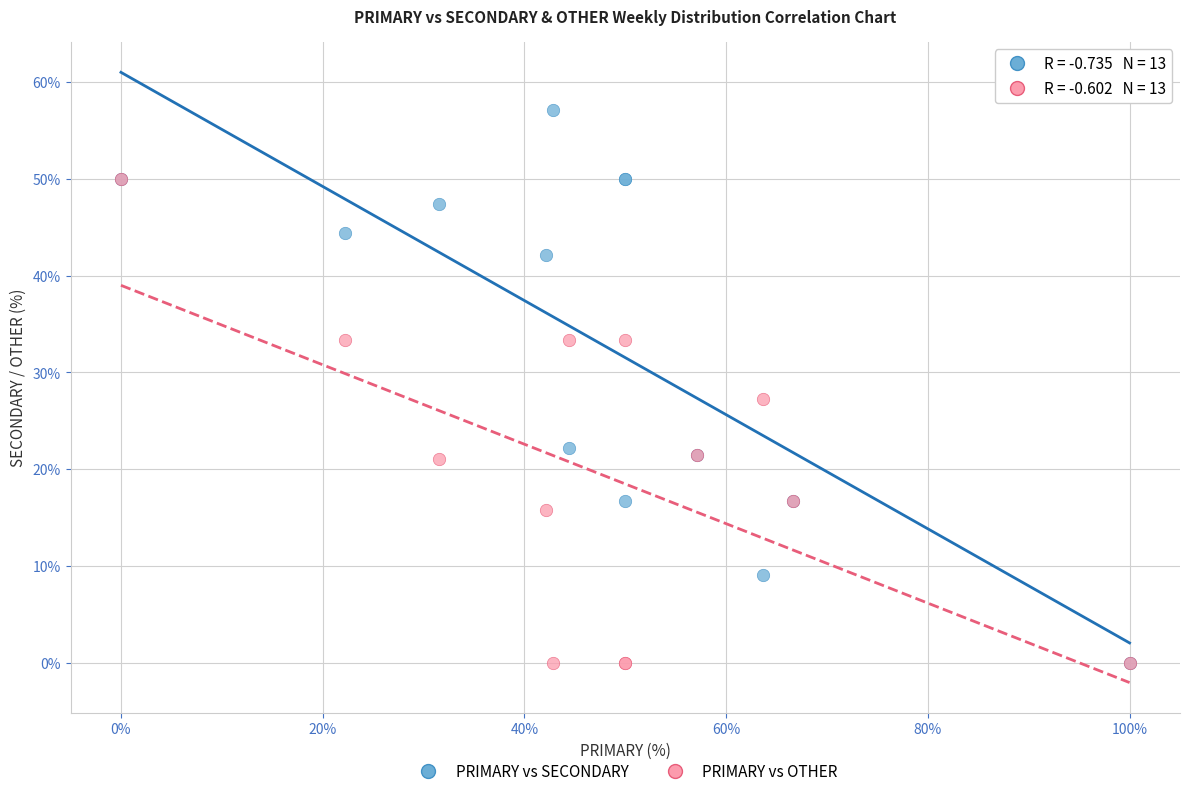

In the PRIMARY vs SECONDARY series, what Y value is closest to 28?

22.2